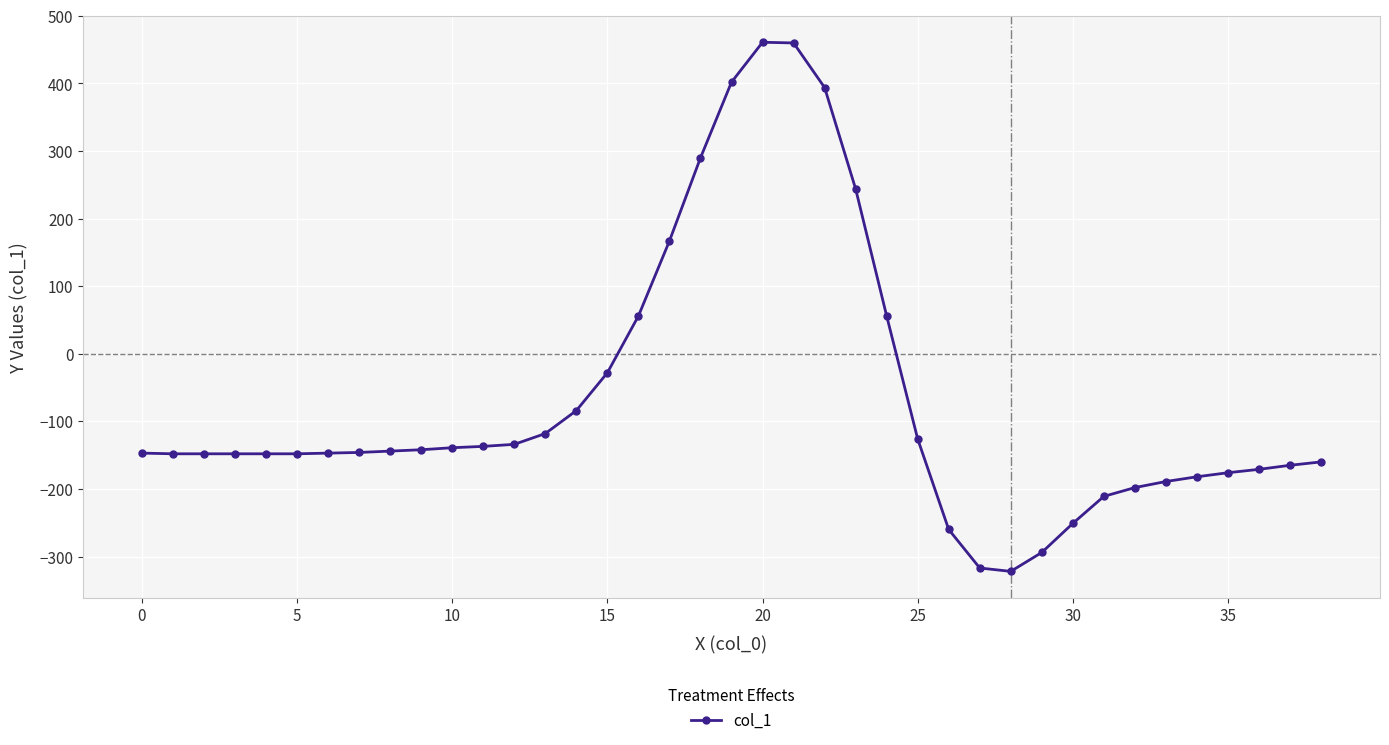

What is the average value?

-67